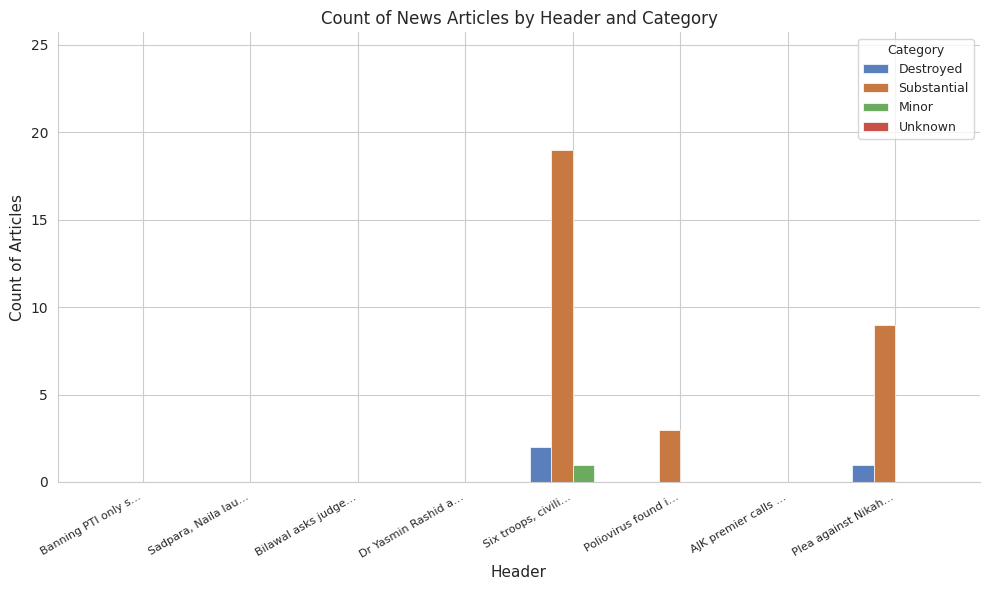

The Substantial series shows -7 at Banning PTI only s…. True or false?

False